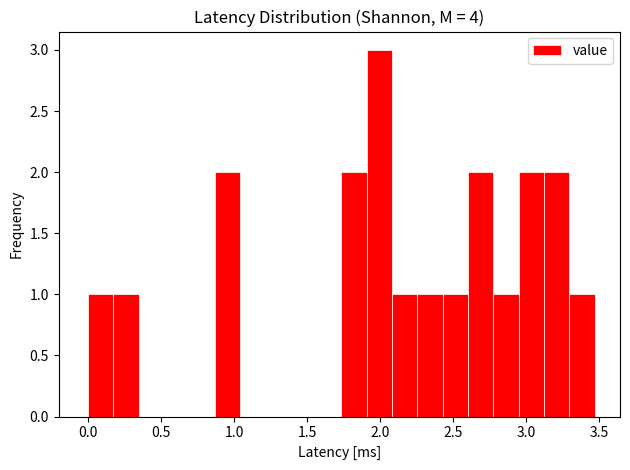

Around what value on the x-axis is the tallest bar? Give the approximate position of its centre, as read against the axis.

2.00